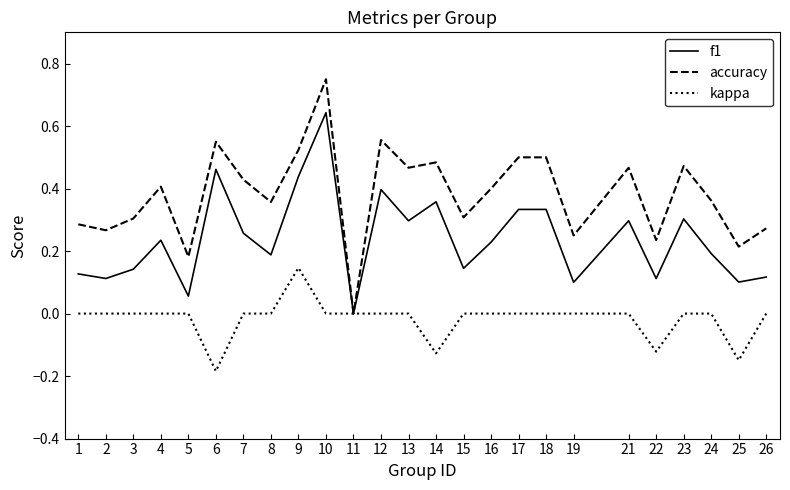

Which series has the widest spread of values?

accuracy